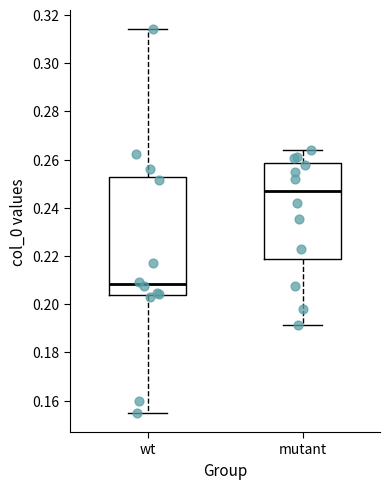

Reading left to right, read every box against the y-axis: the position of its median line, the range the box covers, and the ends of its whiskers. The values are not printed on the chart, so give them approximately, as read against the axis.

wt: median 0.208, box 0.204 to 0.252, whiskers 0.154 to 0.314
mutant: median 0.246, box 0.218 to 0.258, whiskers 0.192 to 0.264